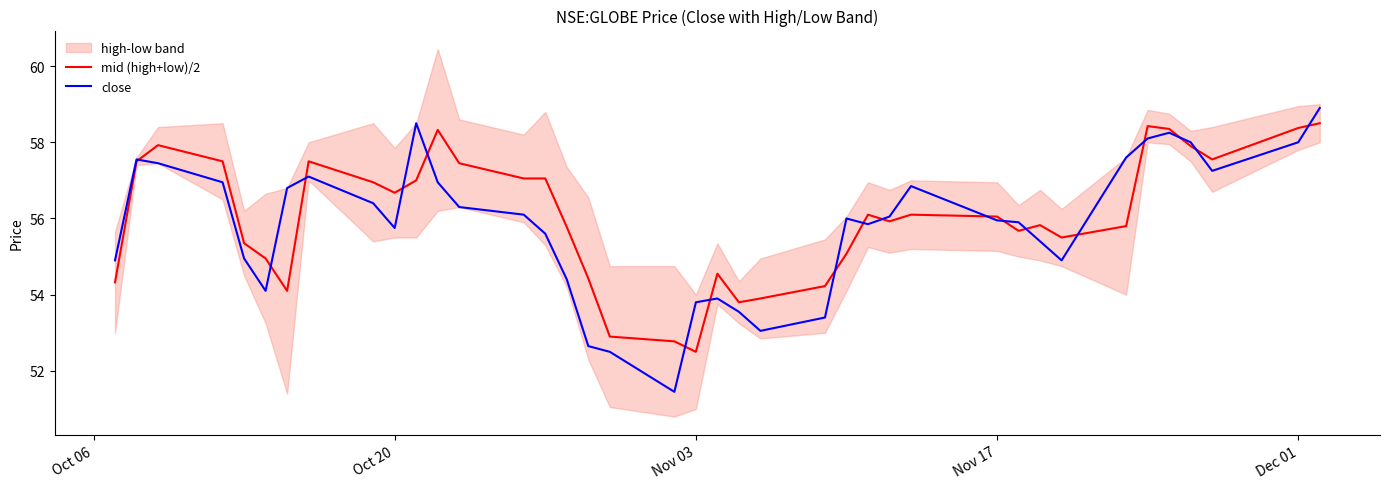

True or false: close has a value of 56.0 at Nov 17.

True